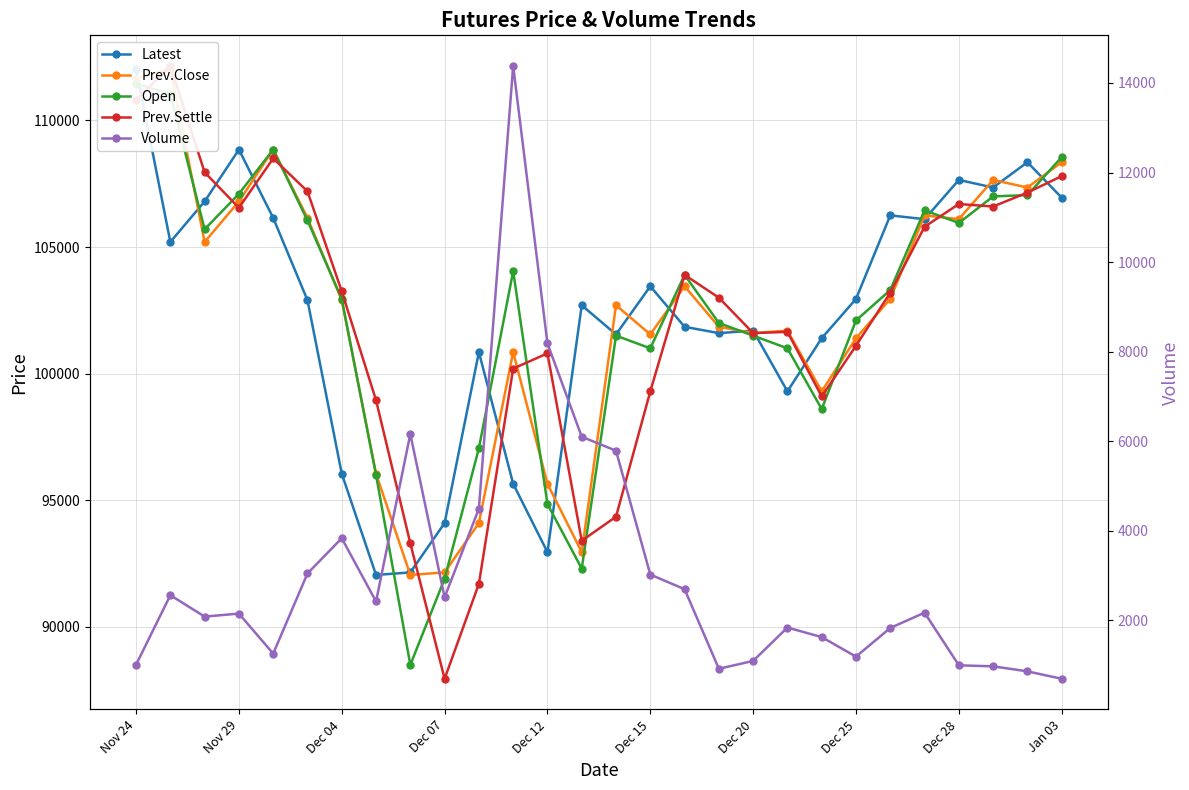

How many values in the Prev.Settle series exceed 103200?

13